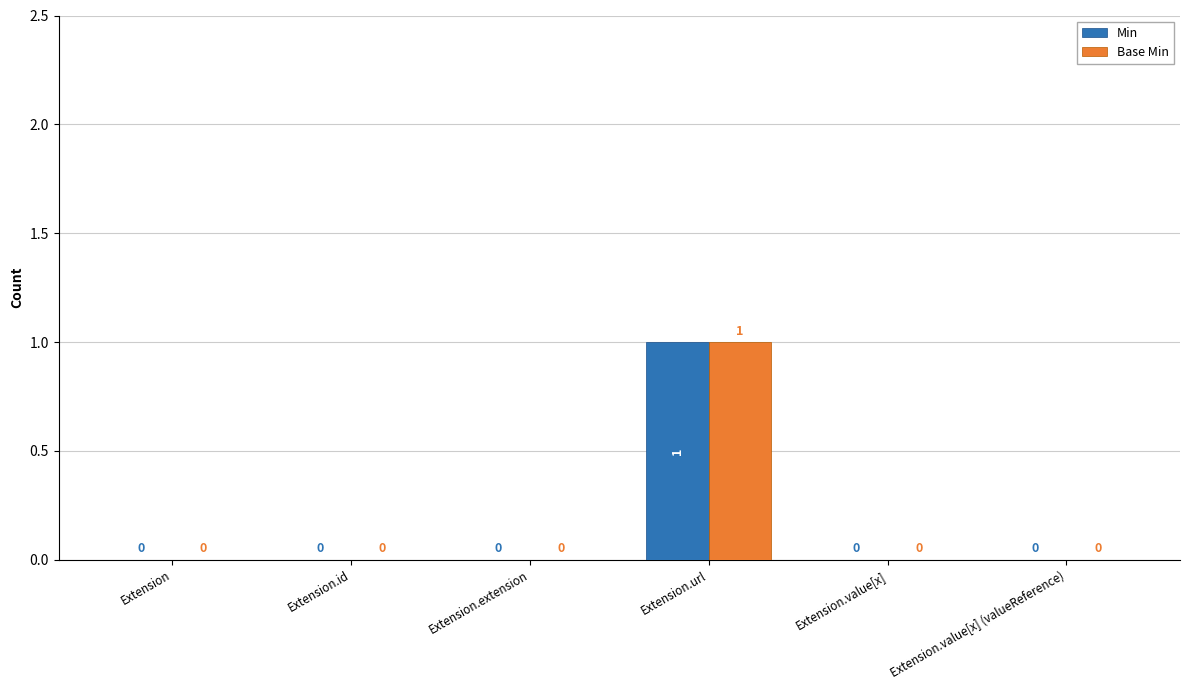

What are all the series names shown in the legend?

Min, Base Min